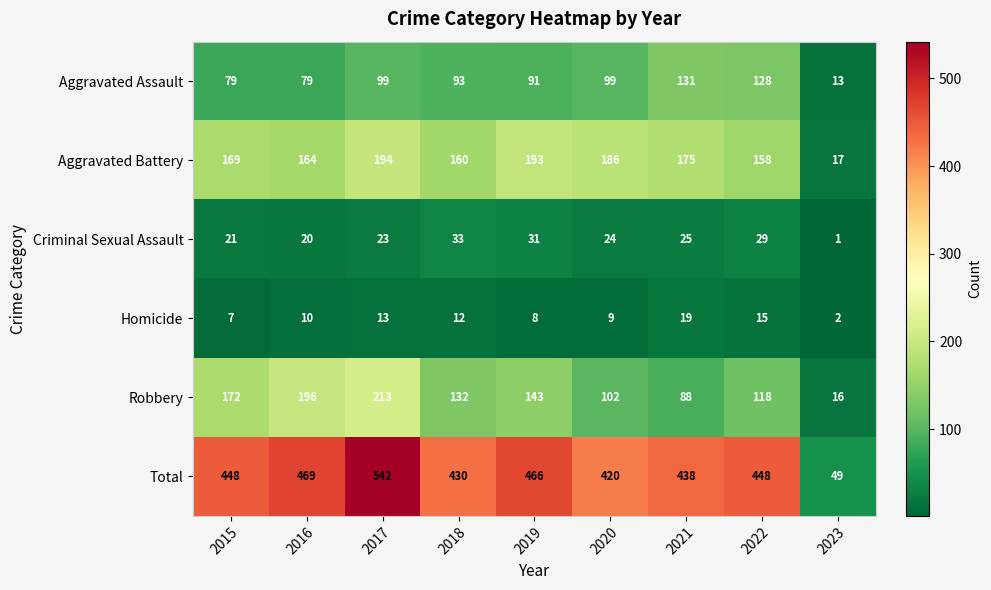

What is the spread (max minus min) of values at 2022?

433